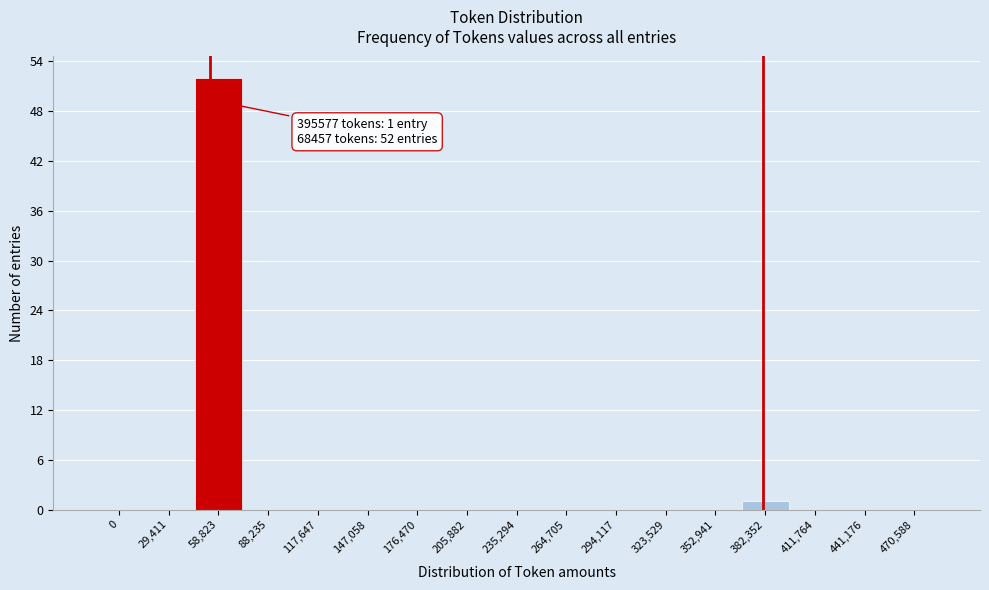

Reading right to left, transcribe all the data shown in this chart.

470,588=0	441,176=0	411,764=0	382,352=1	352,941=0	323,529=0	294,117=0	264,705=0	235,294=0	205,882=0	176,470=0	147,058=0	117,647=0	88,235=0	58,823=52	29,411=0	0=0